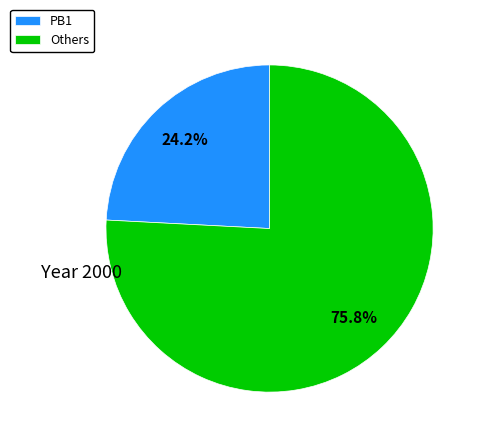

Which slice is the largest?

Others